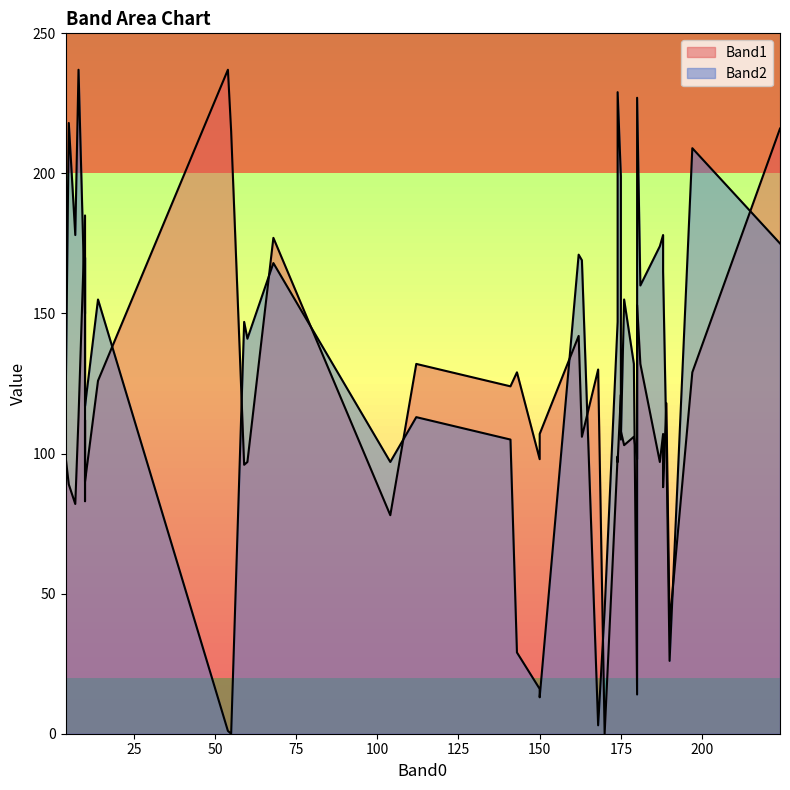

What is the sum of the Band1 values at 9 and 23?

209